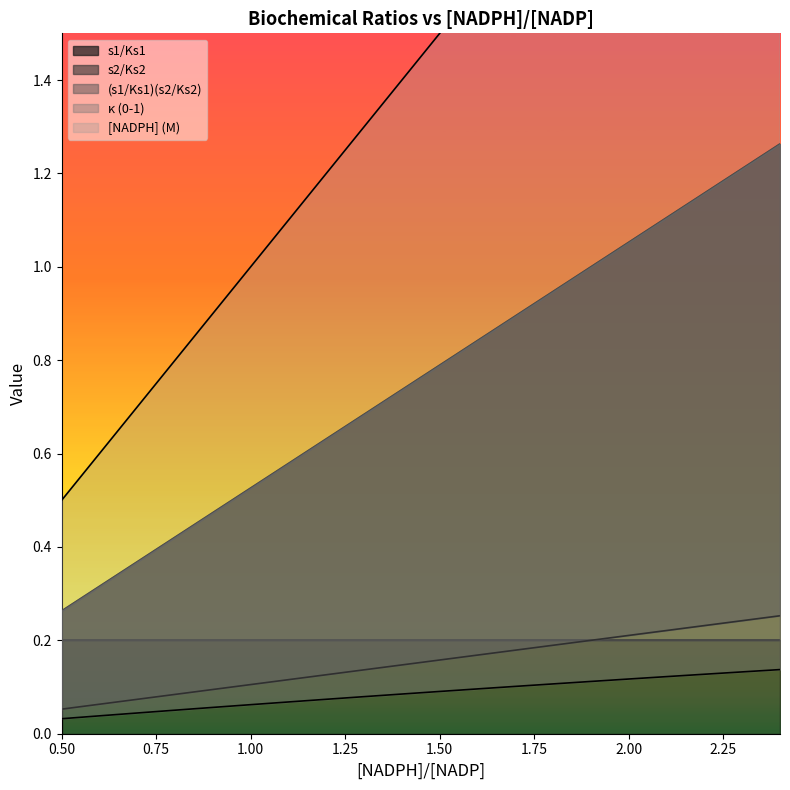

What is the label of the 13th point from the left?

1.7000000000000004